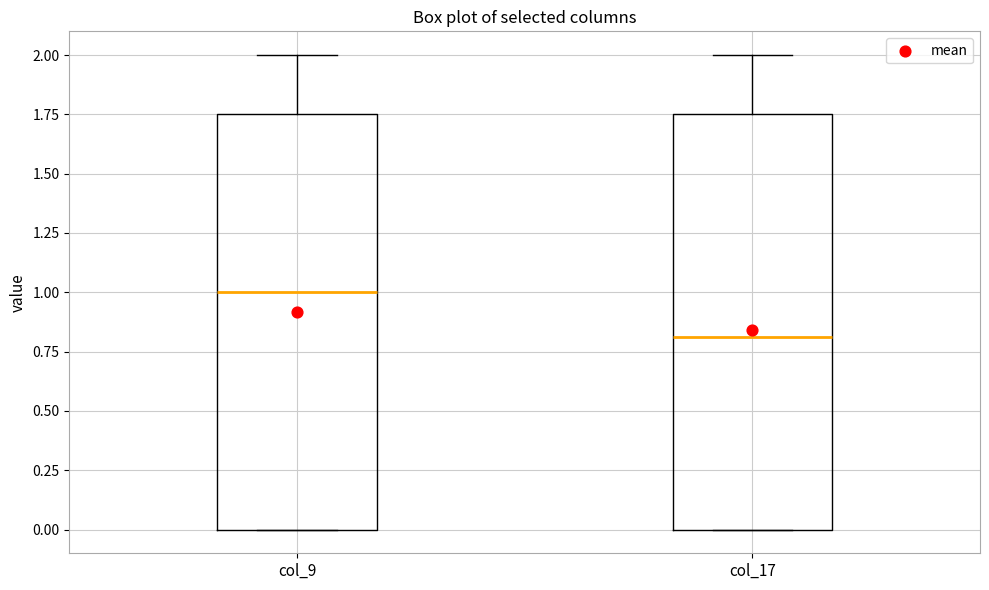

Reading left to right, transcribe this box plot: for each box, give where its median line is, the range the box spans, and where its two whiskers end, as read against the y-axis. The values are not printed on the chart, so give them approximately, as read against the axis.

col_9: median 1.00, box 0.00 to 1.75, whiskers 0.00 to 2.00
col_17: median 0.80, box 0.00 to 1.75, whiskers 0.00 to 2.00